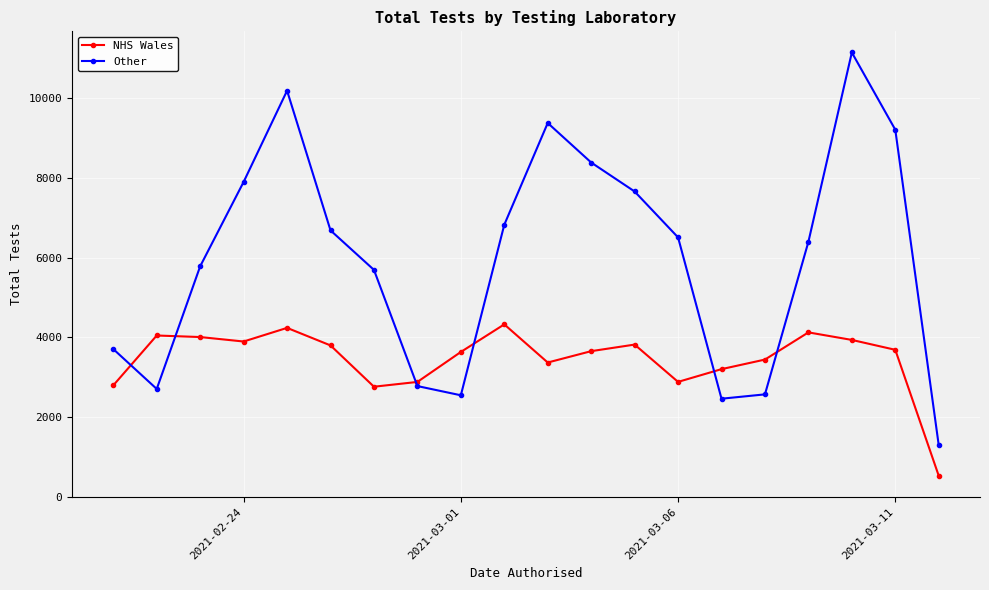

What is the value of the Other point at the 10th from the left?

6823